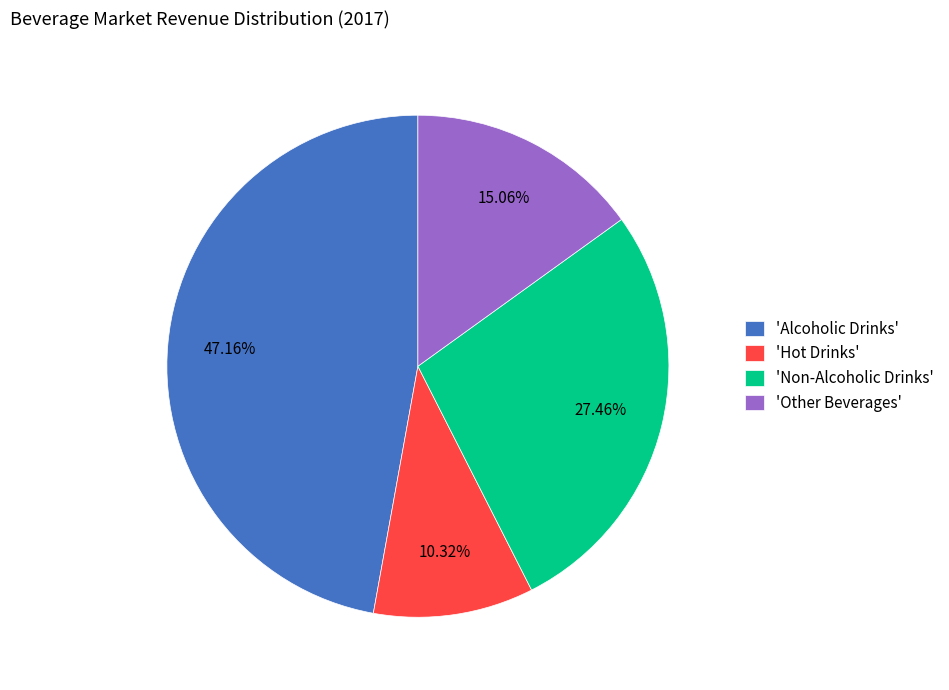

Does any single category account for the majority?

No